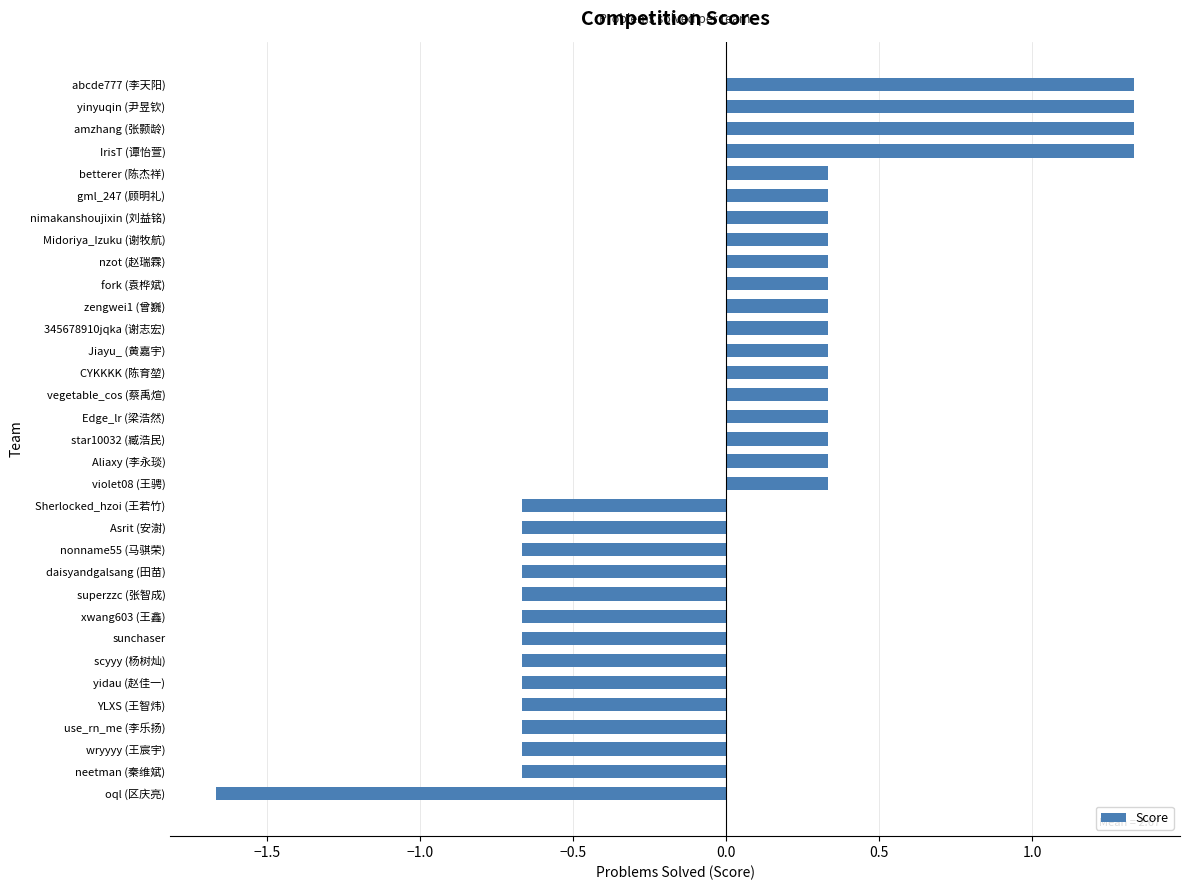

At which category does the chart reach its minimum across all series?

oql (区庆亮)